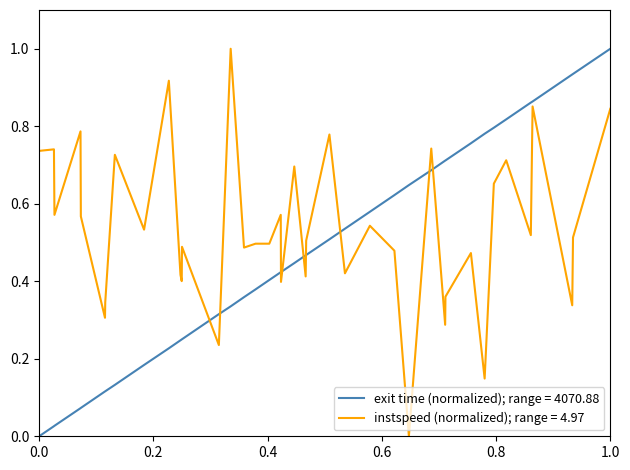

List the series in order of their overall mean, lowest first.

exit time (normalized); range = 4070.88, instspeed (normalized); range = 4.97